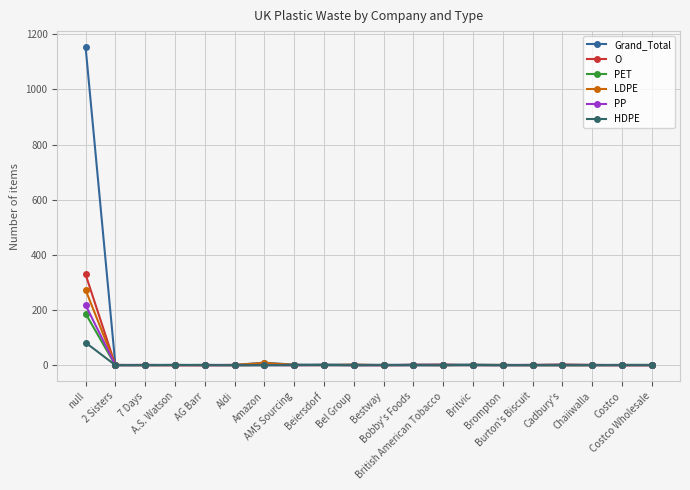

At how many categories does at least one series exceed 1145?

1